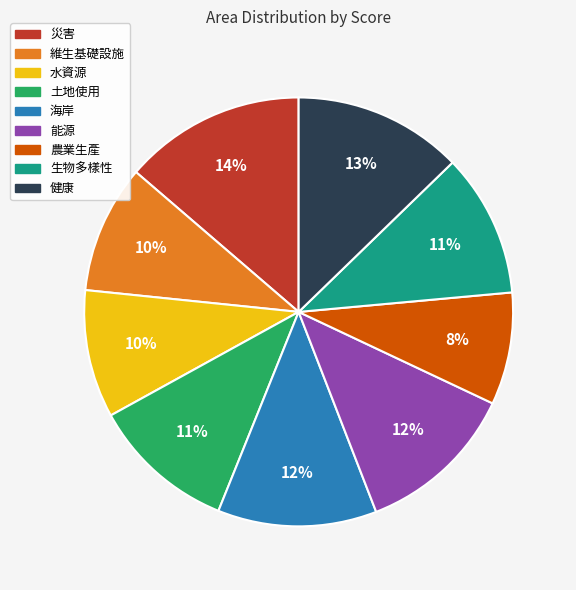

Which category has the biggest portion of the pie?

災害